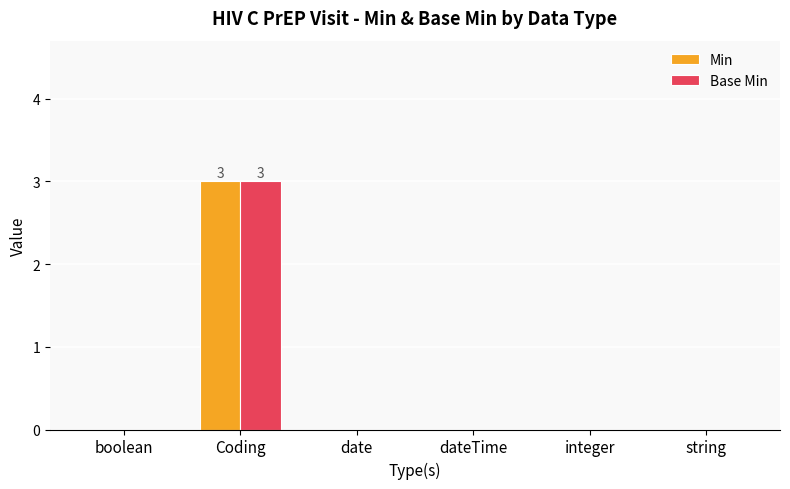

Count the number of categories in the chart.

6